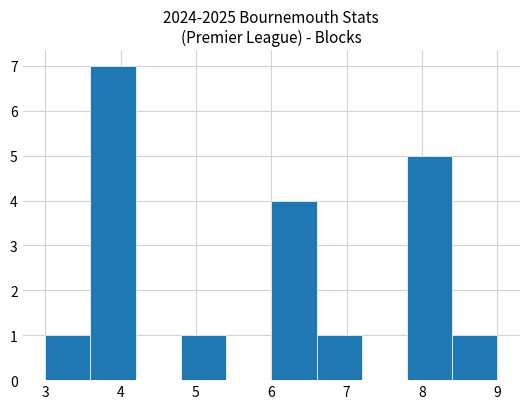

How tall is the bar that spans 7.8 to 8.4 on the x-axis? The values are not printed on the chart, so give them approximately, as read against the axis.

5